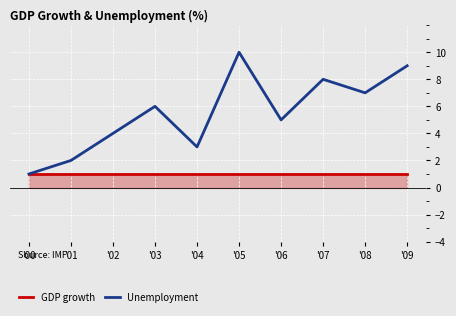

True or false: Unemployment has a value of 4 at '09.

False